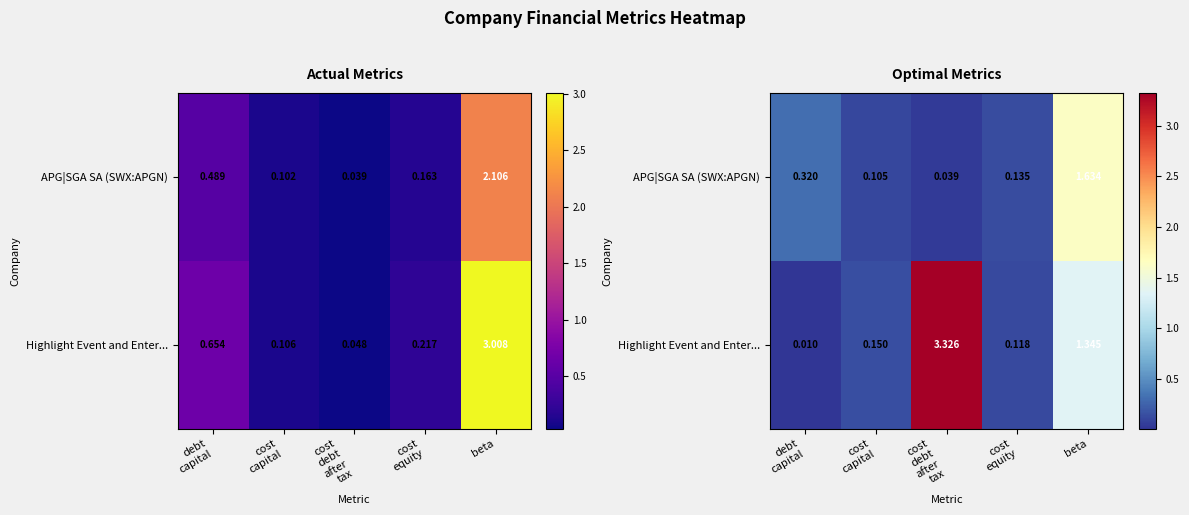

At which label is APG|SGA SA (SWX:APGN) closest to 0?

cost debt after tax